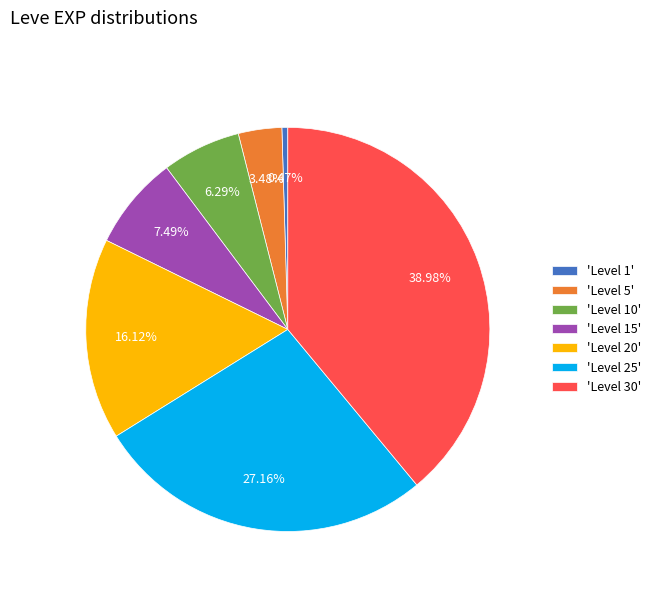

Which has a higher value, 'Level 30' or 'Level 25'?

'Level 30'